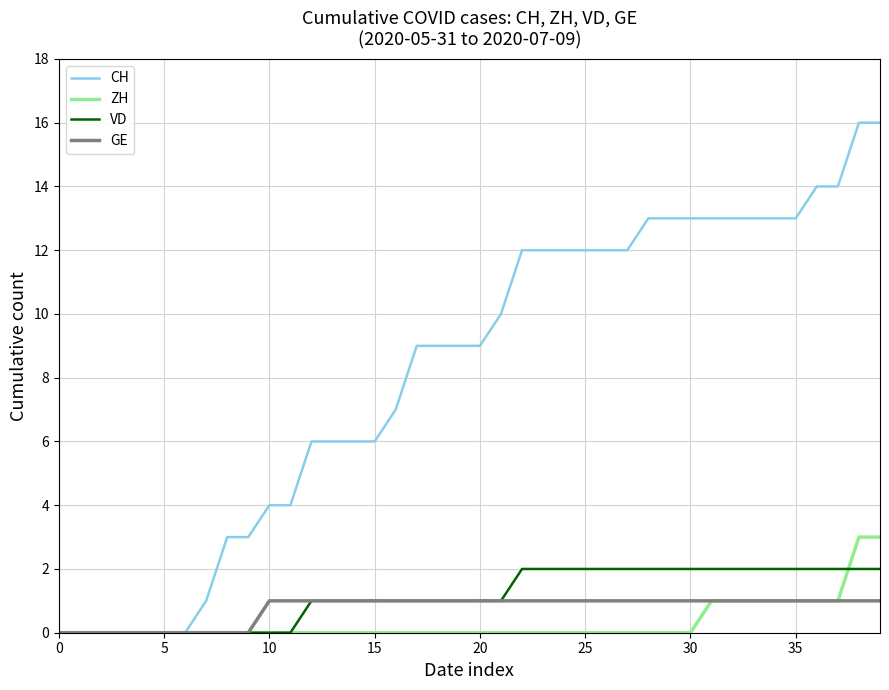

Which series has the largest total across all categories?

CH